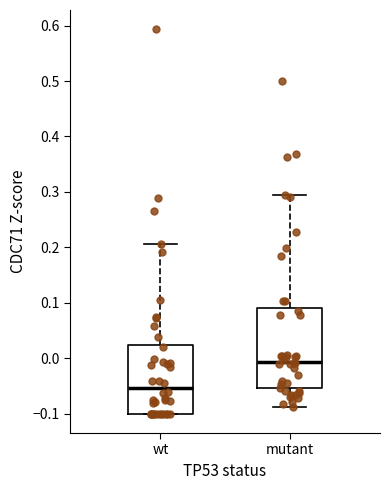

Comparing the boxes themselves (not the whiskers), which one is the tallest?

mutant